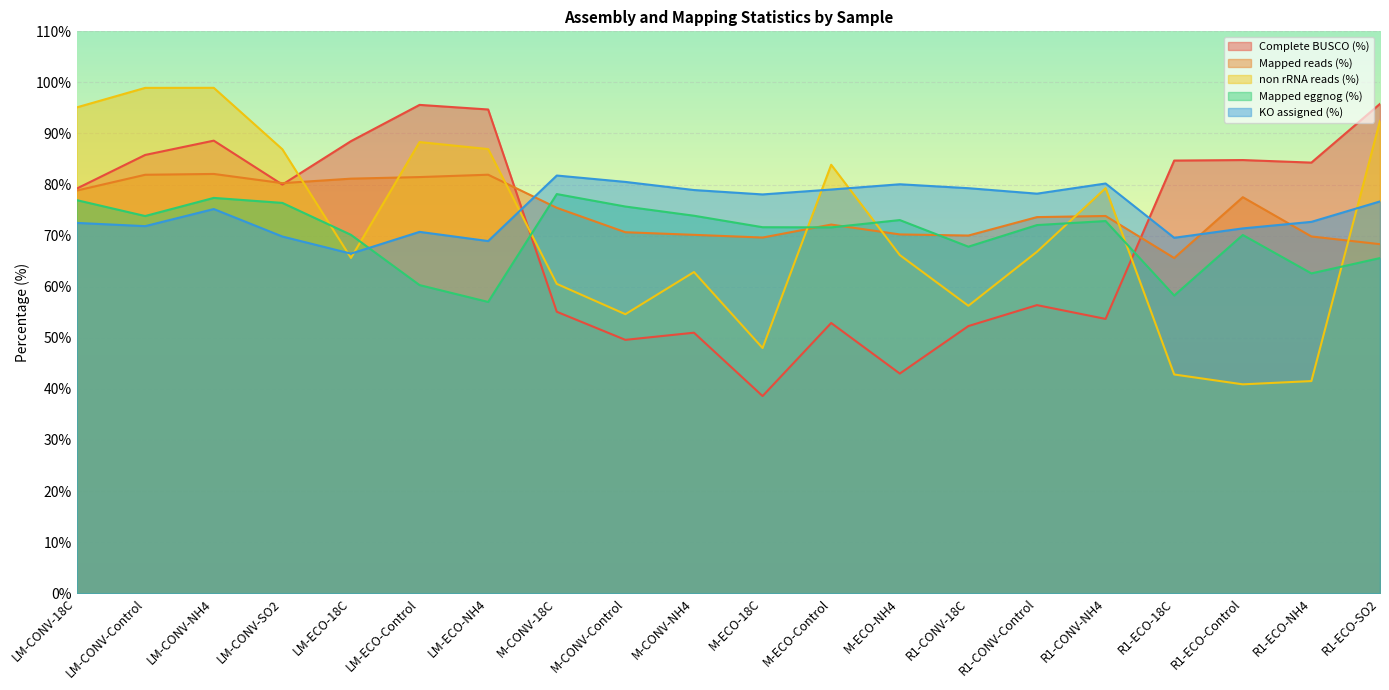

What is the sum of the Mapped reads (%) values at LM-ECO-18C and LM-ECO-Control?

162.6